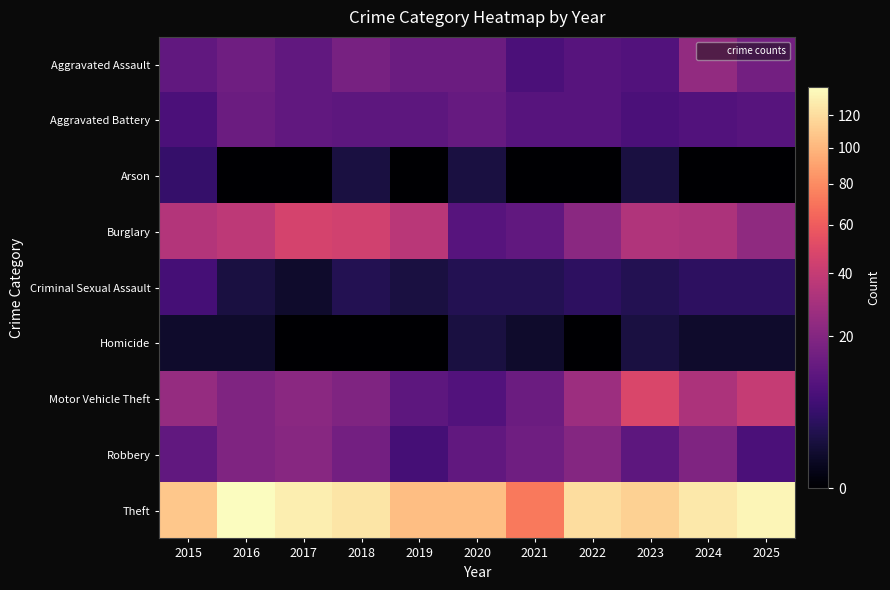

Which has a higher value, 2025 or 2016?

2025